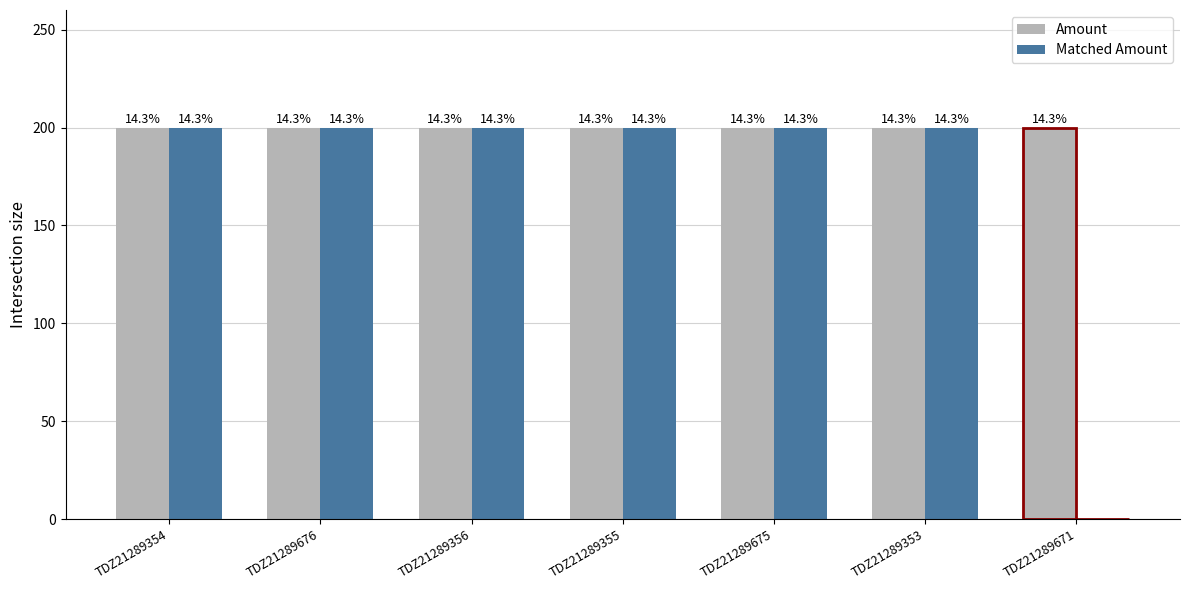

Between TDZ21289353 and TDZ21289676, which is larger?

TDZ21289353